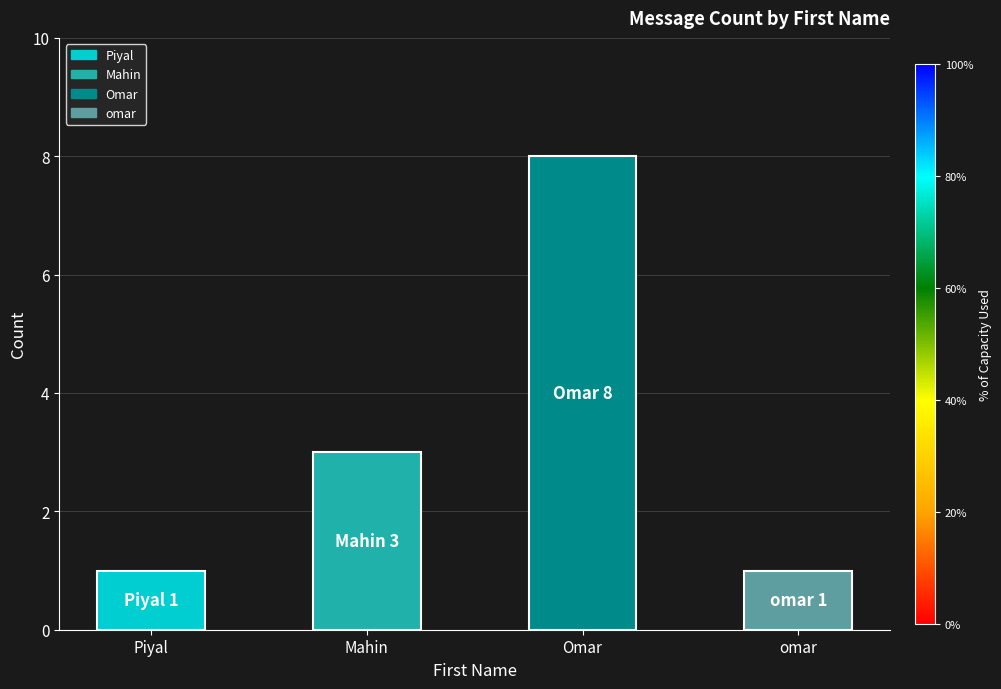

How many bars are there in total?

4